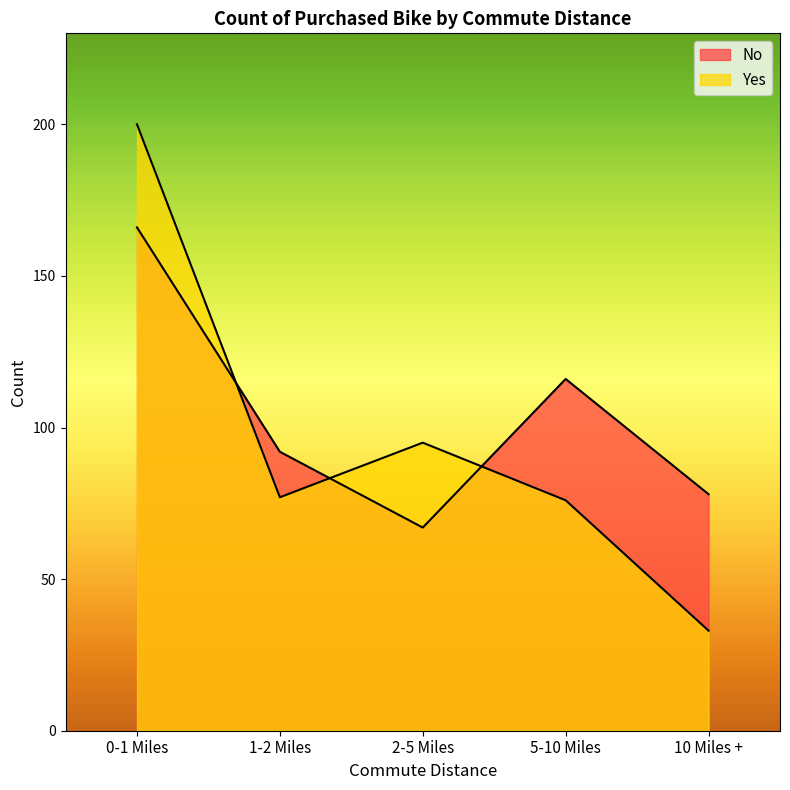

How many categories are shown in the chart?

5